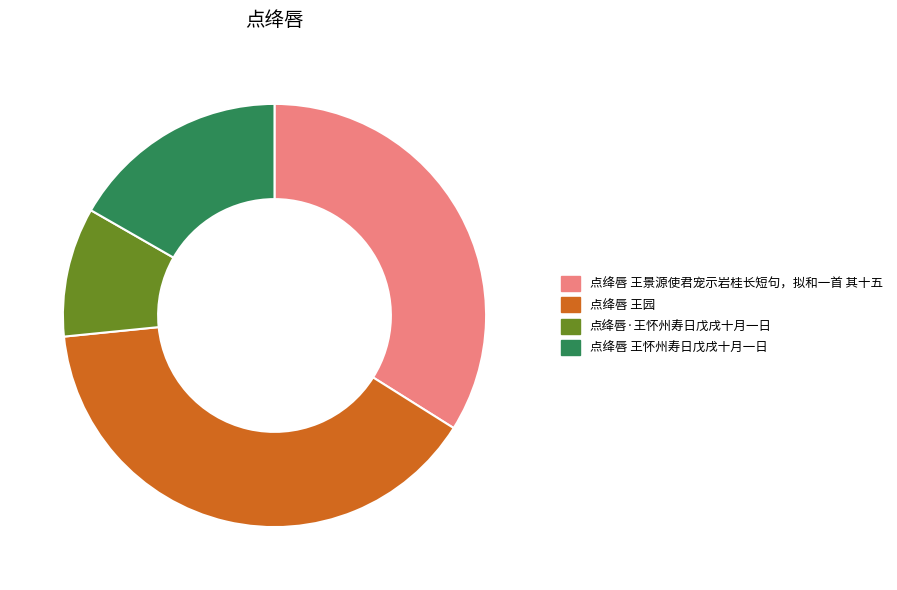

Rank the categories by value from highest to lowest.

点绛唇 王园, 点绛唇 王景源使君宠示岩桂长短句，拟和一首 其十五, 点绛唇 王怀州寿日戊戌十月一日, 点绛唇·王怀州寿日戊戌十月一日